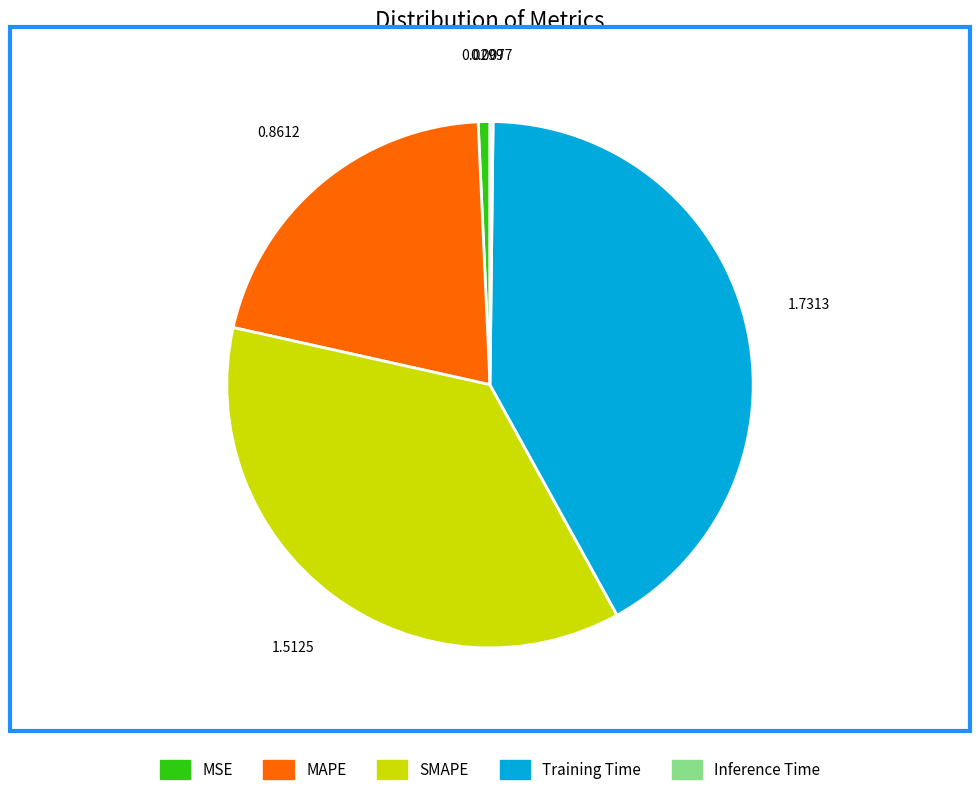

Do MSE and Training Time together represent more than half of the pie?

No